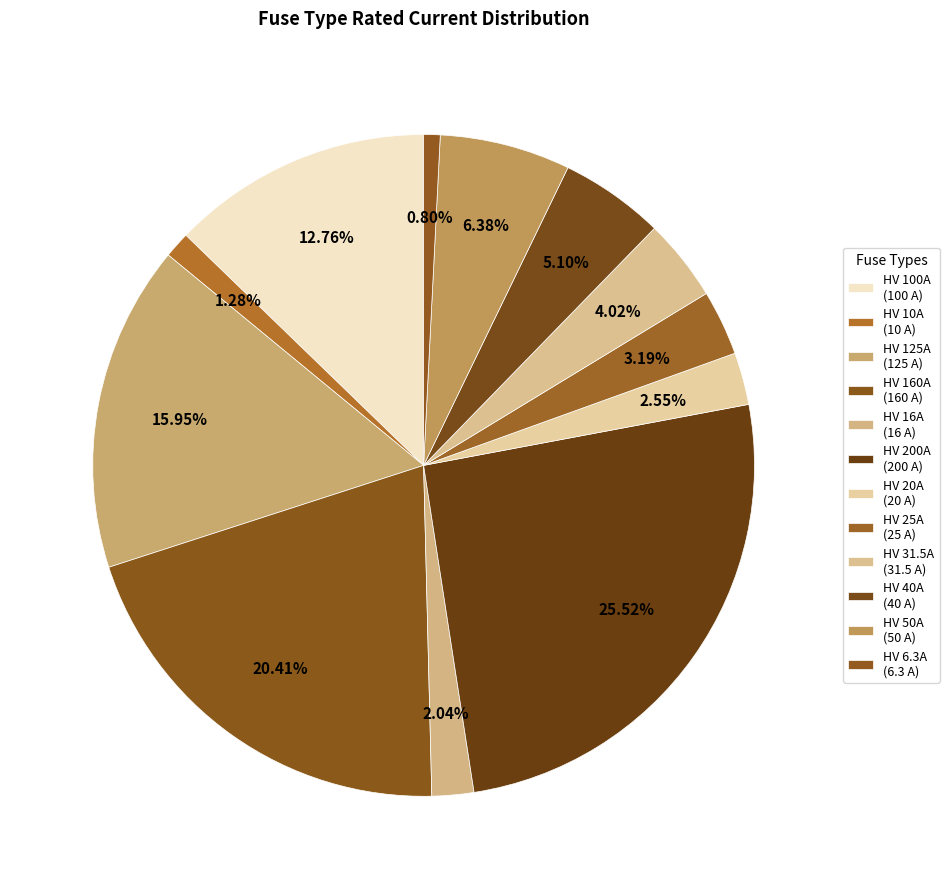

How many slices are in this pie chart?

12